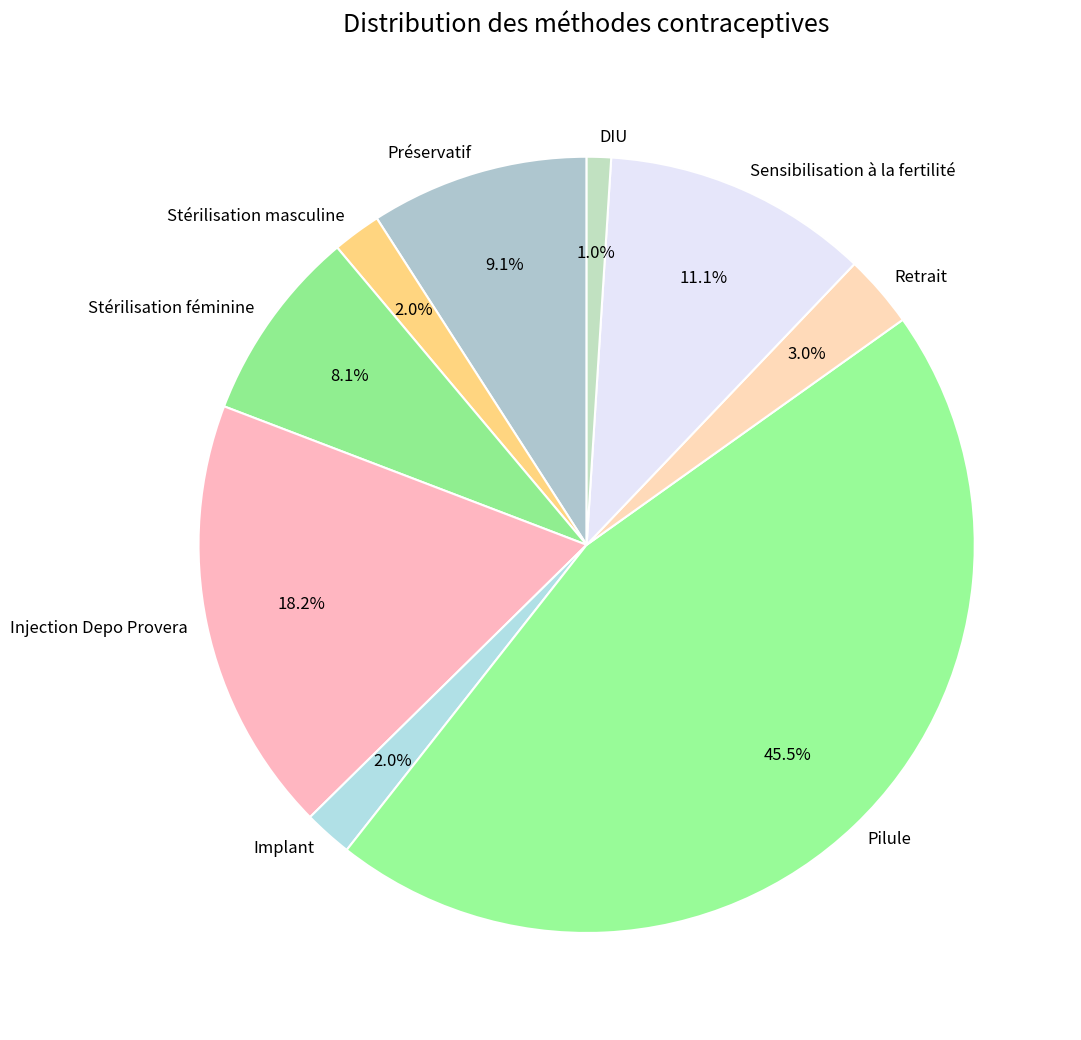

How much of the chart is everything except Sensibilisation à la fertilité?

88.9%